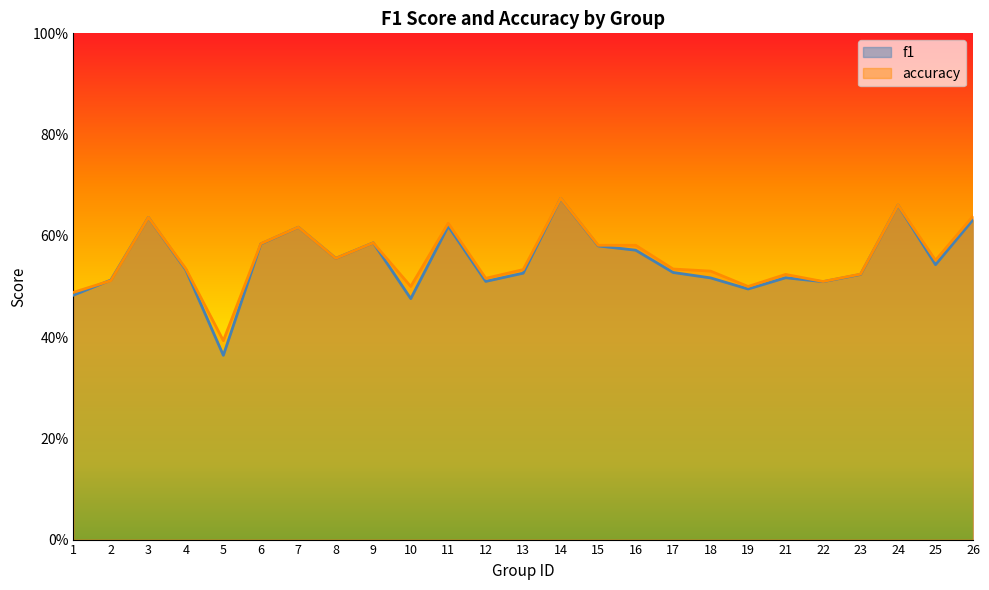

At how many categories does at least one series exceed 0?

25